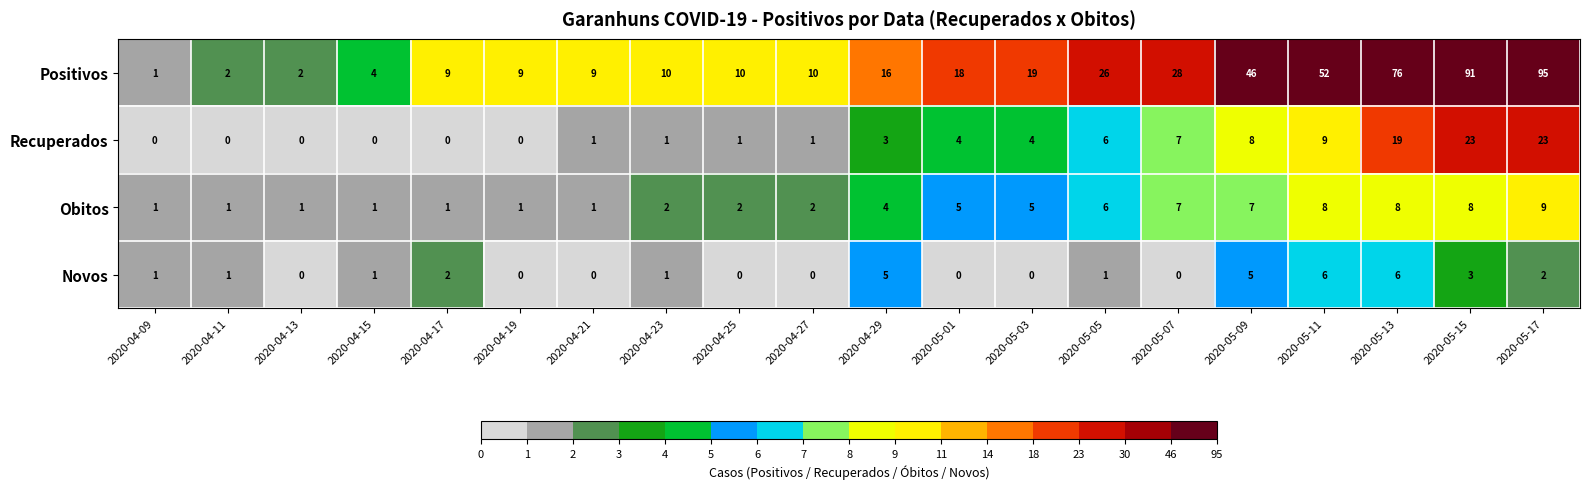

At which category is the sum across all series the highest?

2020-05-17